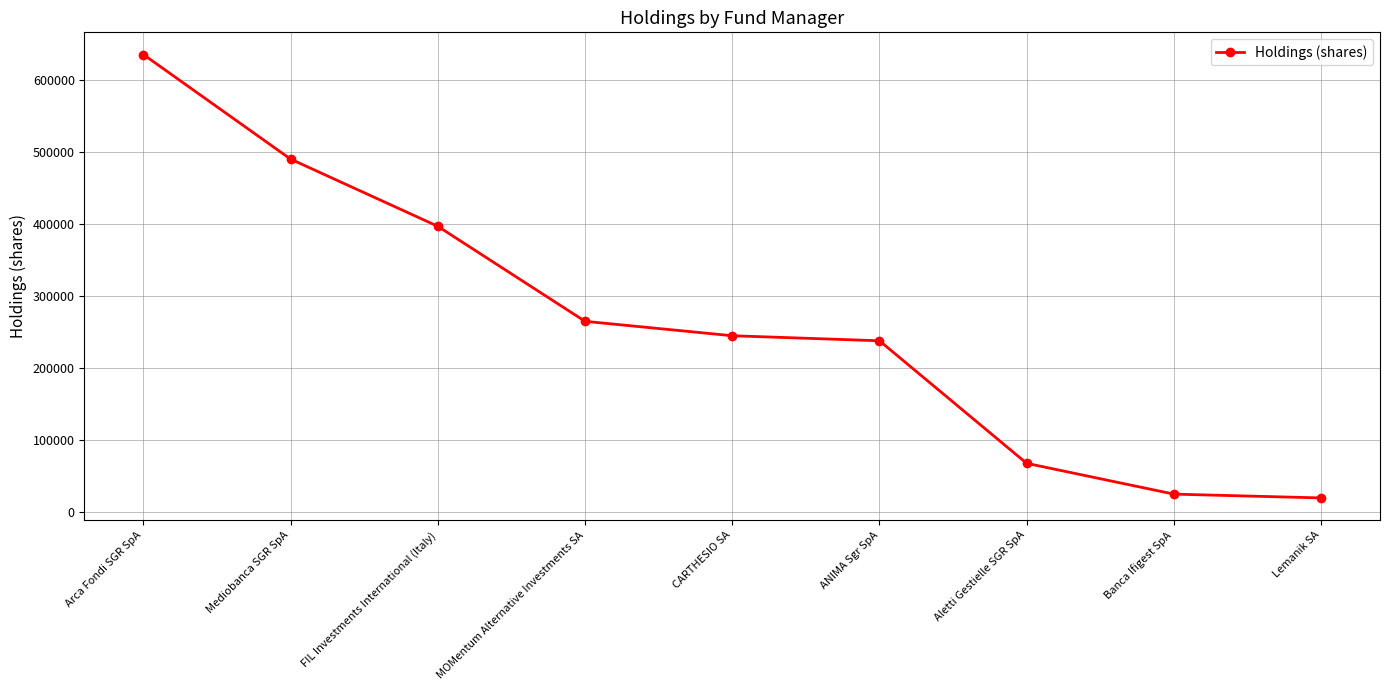

Is this an area chart (filled region under the line)?

No